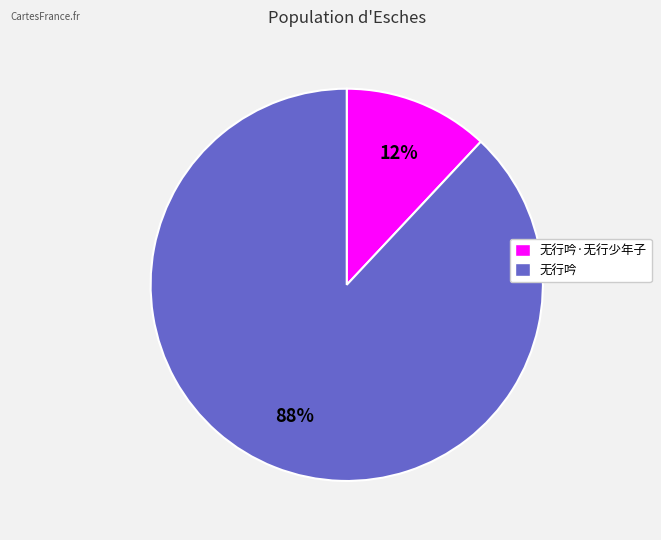

Approximately how many times larger is the value at 无行吟·无行少年子 compared to 无行吟?

0.1